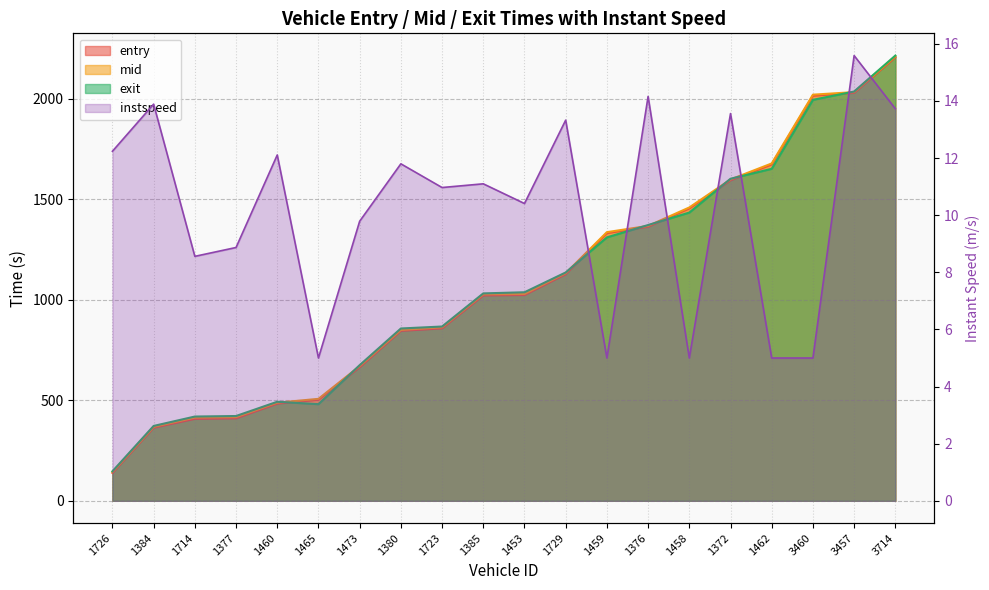

True or false: instspeed and mid intersect in this chart.

False